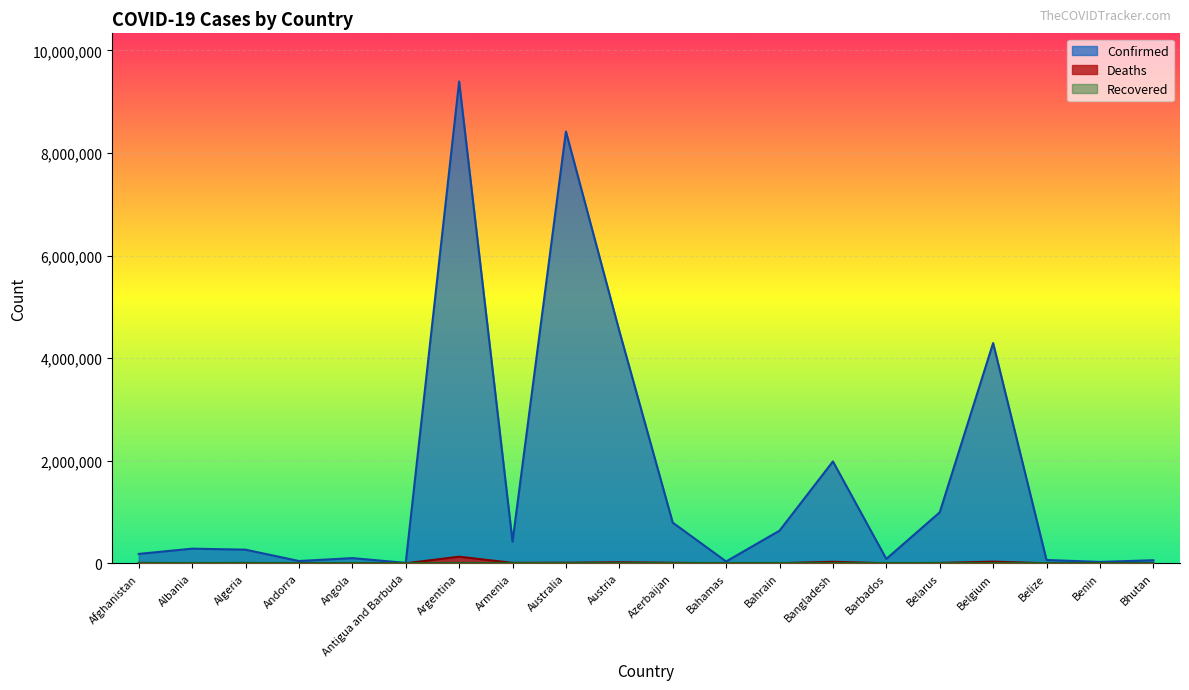

Reading left to right, list all the values displayed in this chart.

Confirmed: 183221	285731	266202	44671	101320	8681	9394326	423417	8419675	4529939	793388	36133	636294	1986490	85488	994037	4294880	64948	27216	59824
Deaths: 7728	3510	6875	153	1900	142	129109	8629	10225	20093	9717	821	1498	29188	478	7118	31977	680	163	21